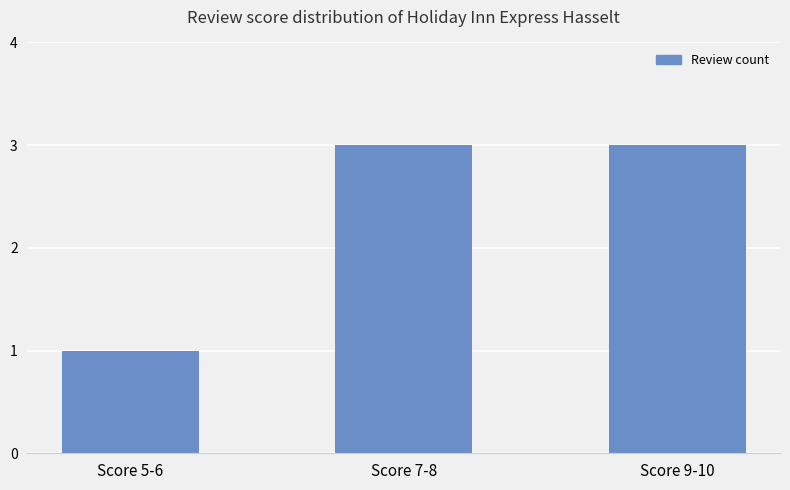

The value at Score 9-10 is 5. True or false?

False